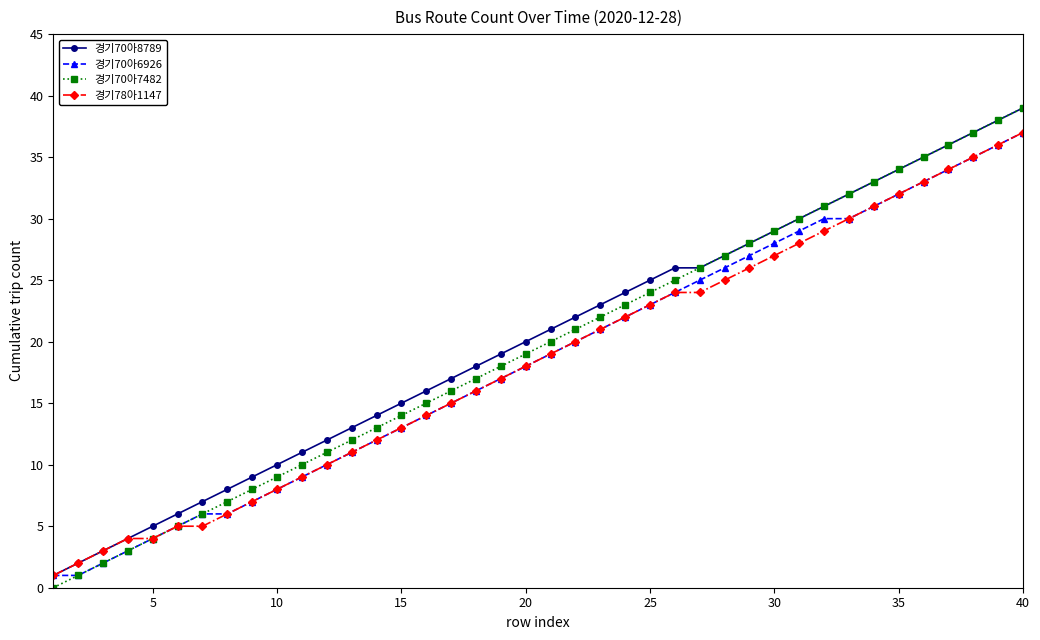

What is the difference between the second highest and second lowest values in the 경기70아6926 series?

35